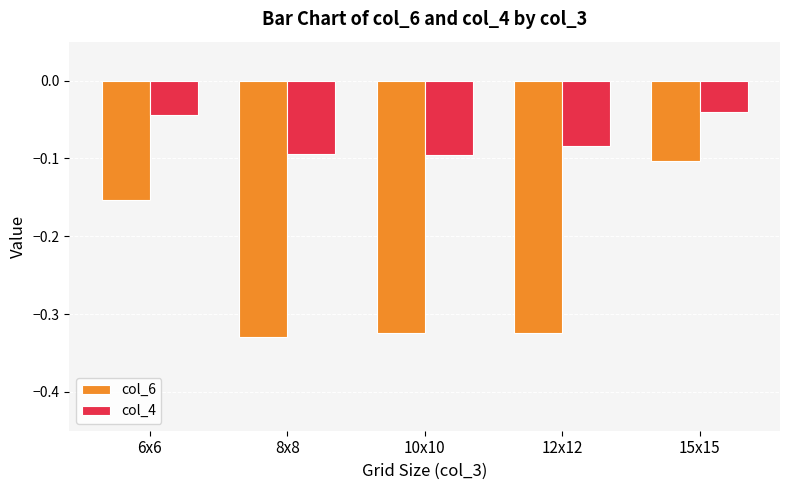

List the series in order of their overall mean, lowest first.

col_6, col_4